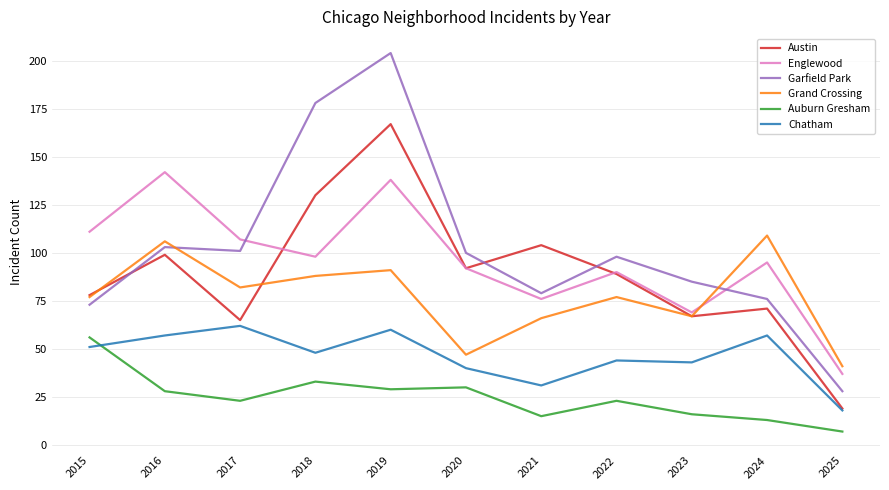

At which label does Austin first exceed 89?

2016